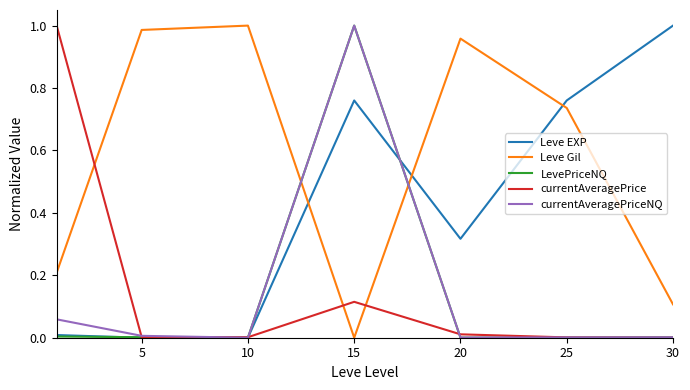

How many intersections are there between Leve EXP and Leve Gil?

3